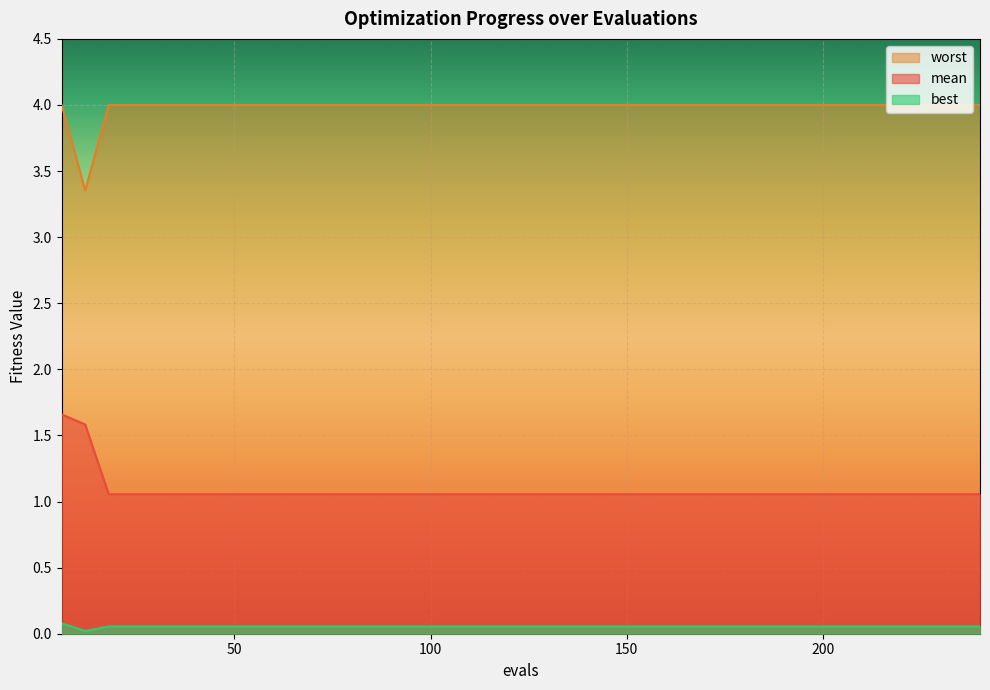

Is it true that mean equals 0.4 at 186?

False